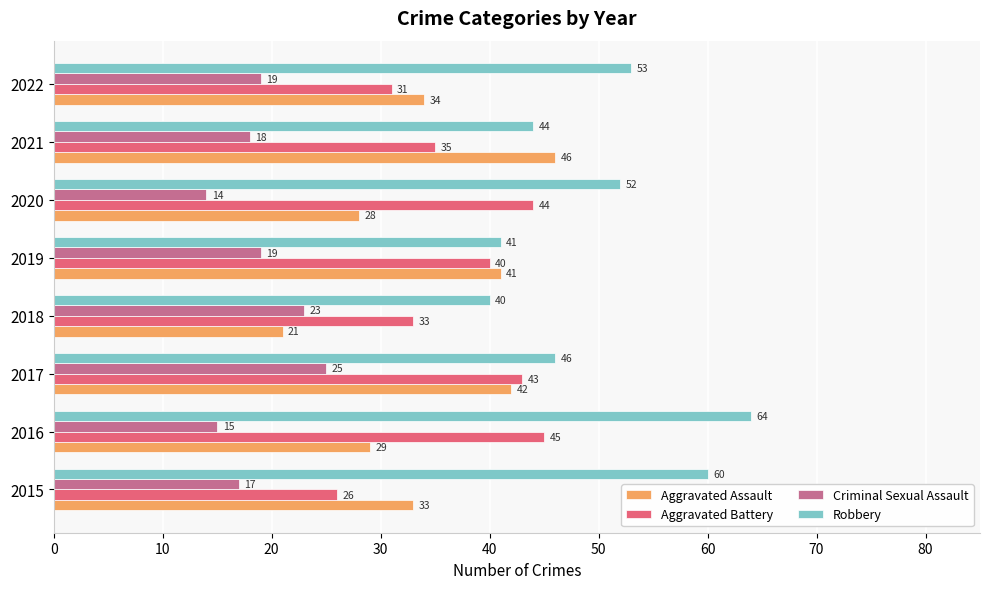

Which series has the widest spread of values?

Aggravated Assault